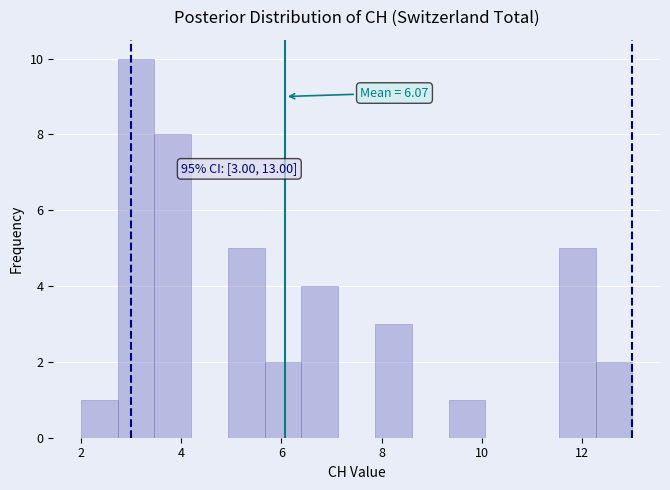

Around what value on the x-axis is the tallest bar? Give the approximate position of its centre, as read against the axis.

3.2